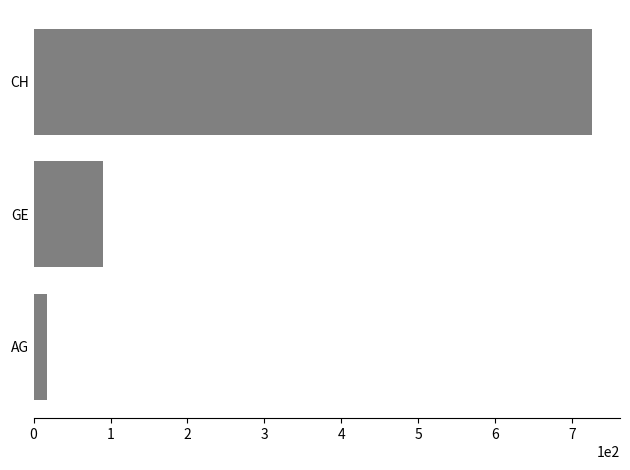

What is the change in value from AG to GE?

+72